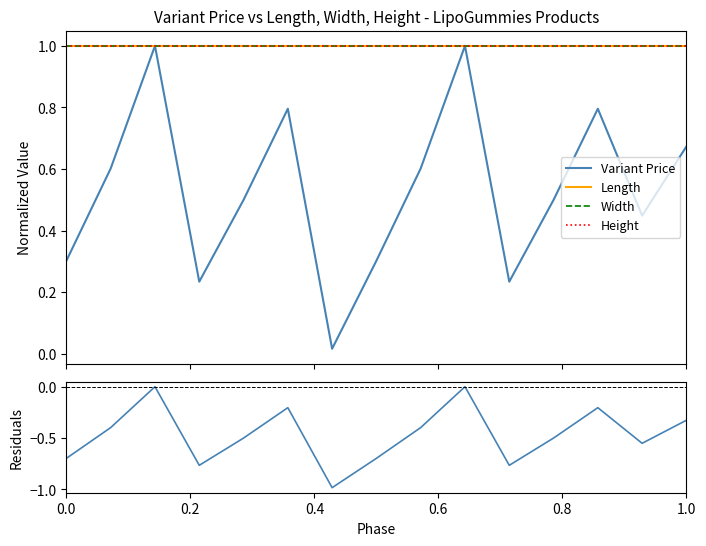

What is the sum of all Residuals values?

-7.0